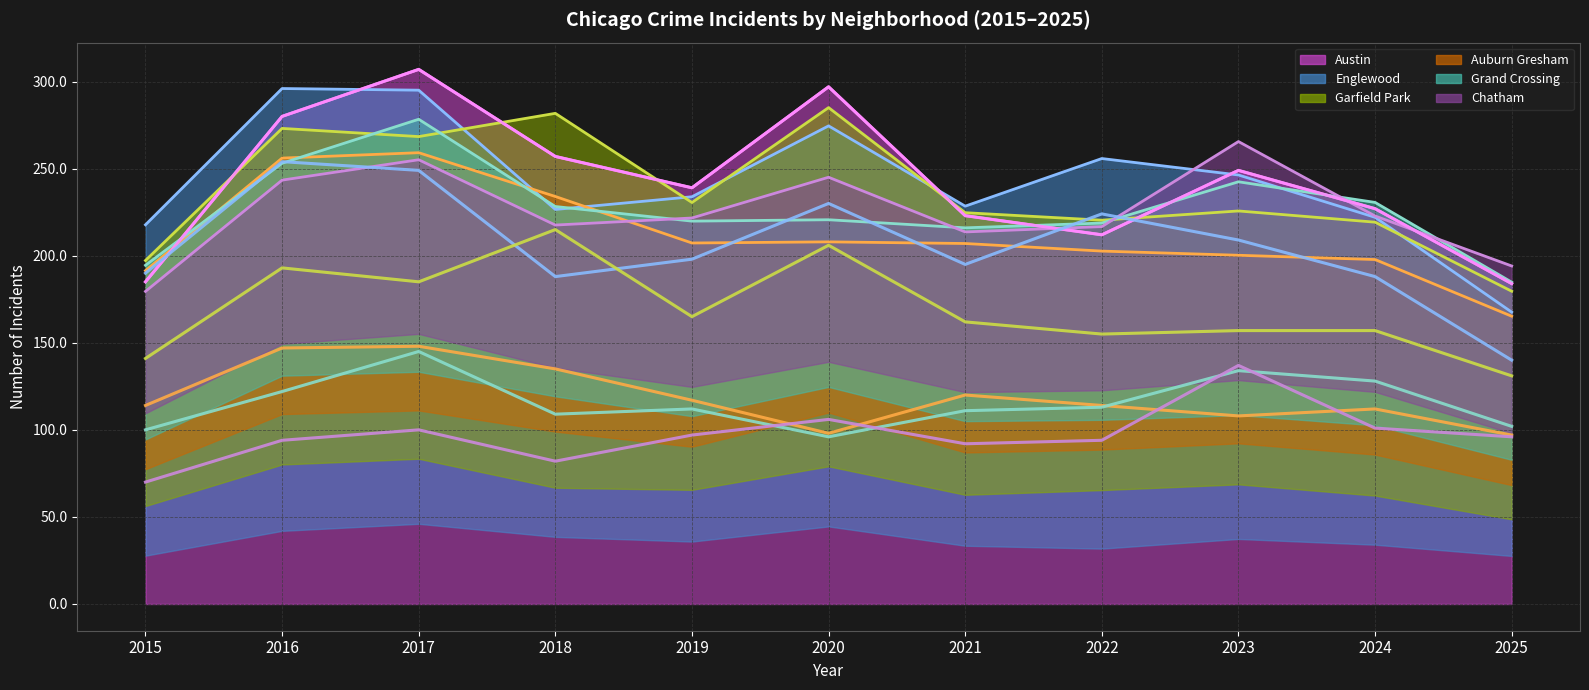

Reading left to right, list all the values displayed in this chart.

Austin: 185	280	307	257	239	297	223	212	249	227	184
Englewood: 190	254	249	188	198	230	195	224	209	188	140
Garfield Park: 141	193	185	215	165	206	162	155	157	157	131
Auburn Gresham: 114	147	148	135	117	98	120	114	108	112	97
Grand Crossing: 100	122	145	109	112	96	111	113	134	128	102
Chatham: 70	94	100	82	97	106	92	94	137	101	96